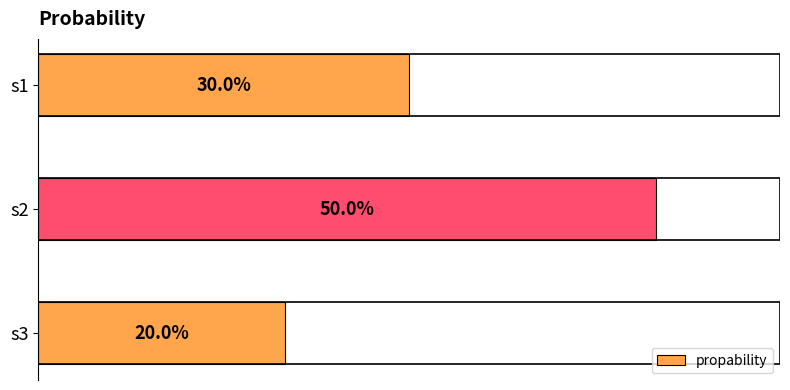

Does the chart contain any negative values?

No